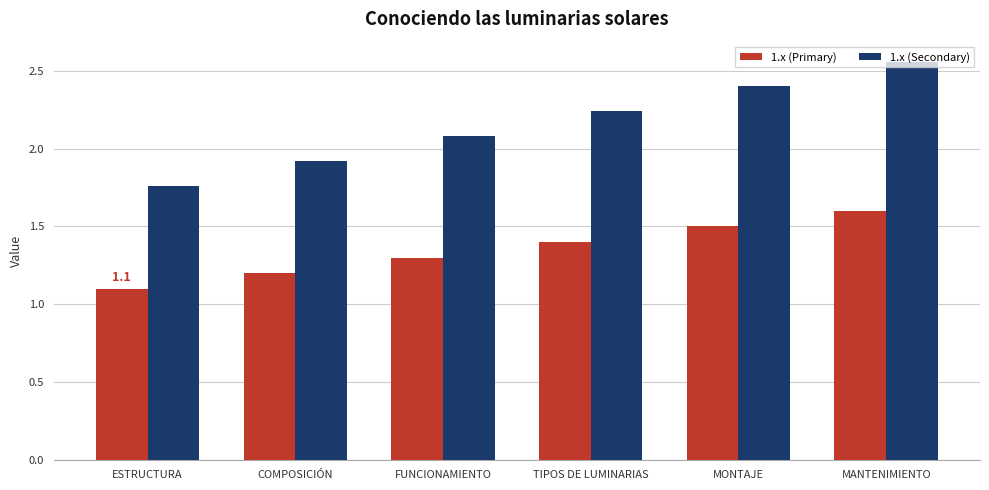

What is the difference between the 1.x (Secondary) values at FUNCIONAMIENTO and ESTRUCTURA?

0.3